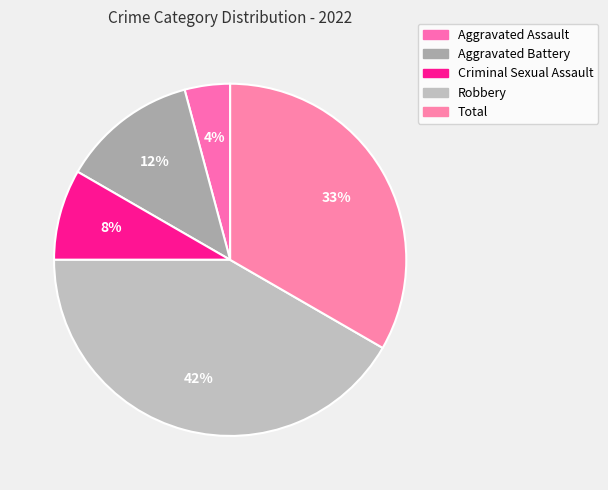

To the nearest percent, what is the average slice percentage?

20%